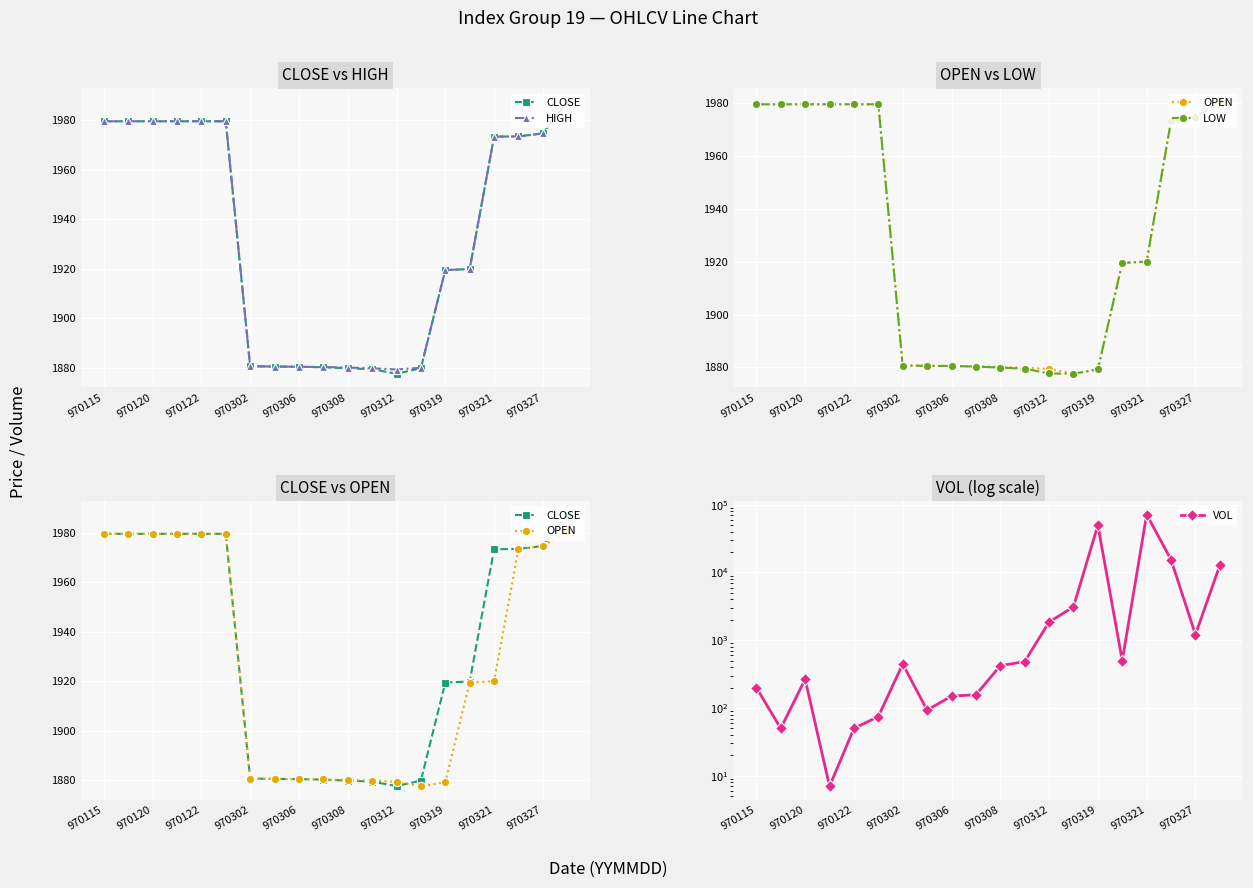

What is the difference between the maximum and minimum values in the OPEN series?

102.8